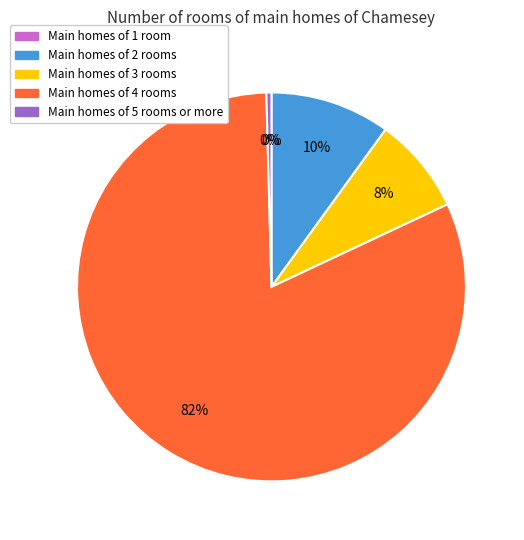

To the nearest percent, what is the average slice percentage?

20%